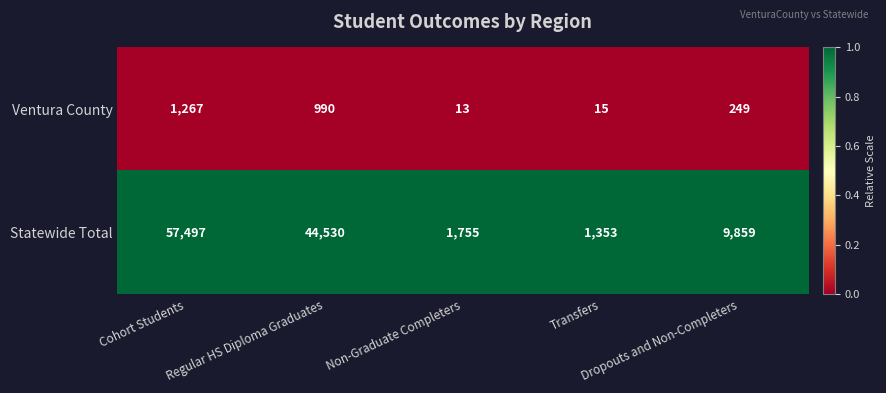

What is the spread (max minus min) of values at Cohort Students?

56230